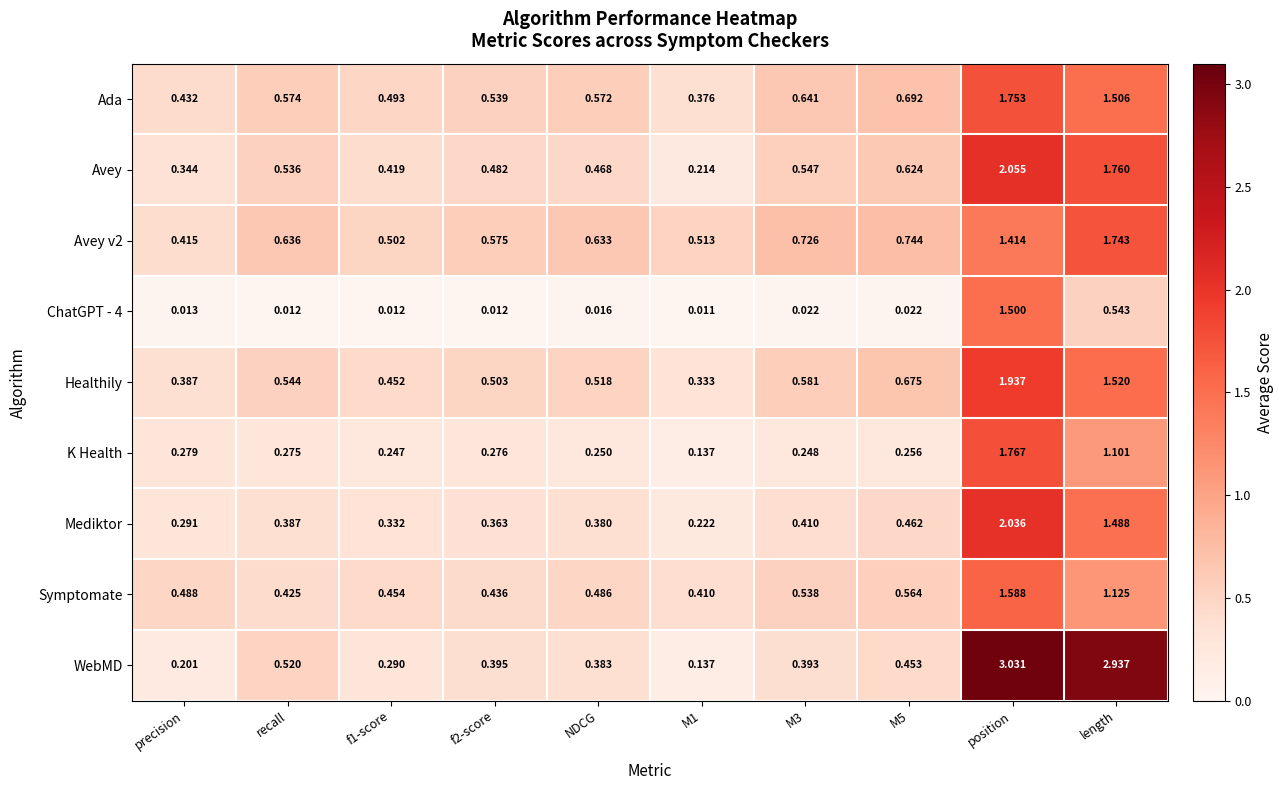

Rank the series at NDCG from lowest to highest value.

ChatGPT - 4, K Health, Mediktor, WebMD, Avey, Symptomate, Healthily, Ada, Avey v2